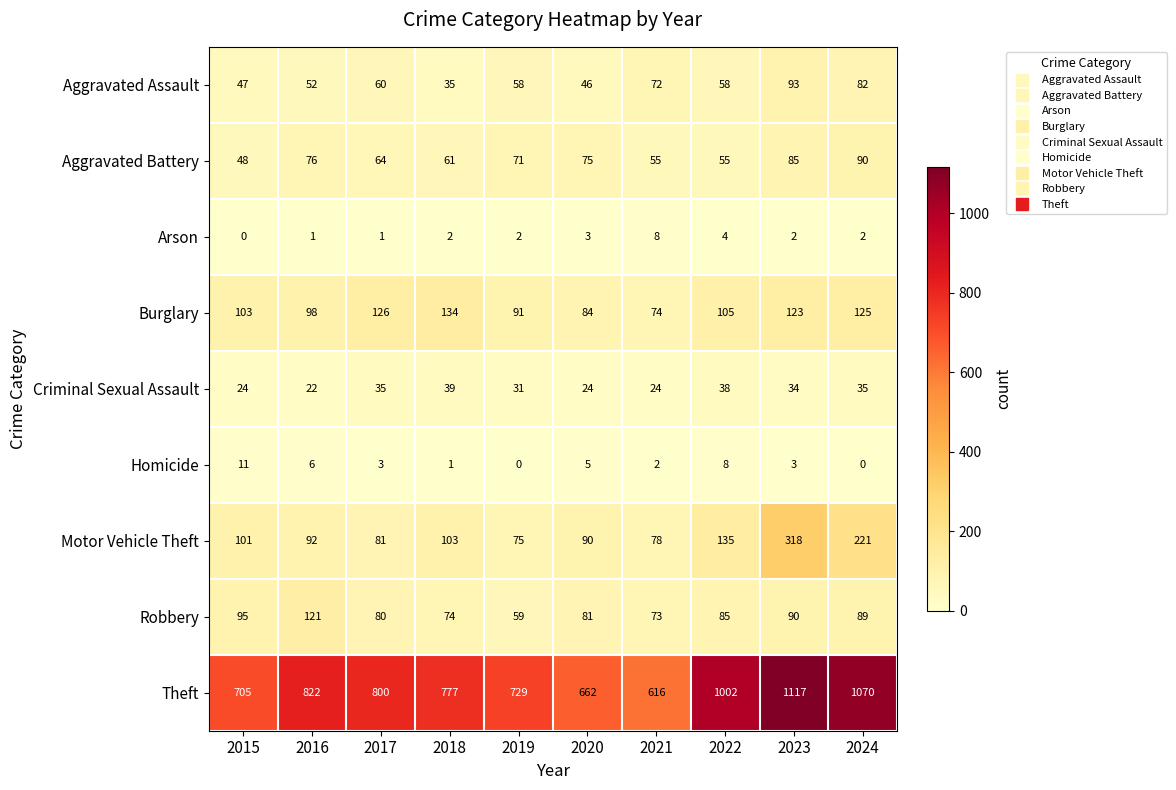

True or false: Aggravated Assault has a value of 58 at 2022.

True